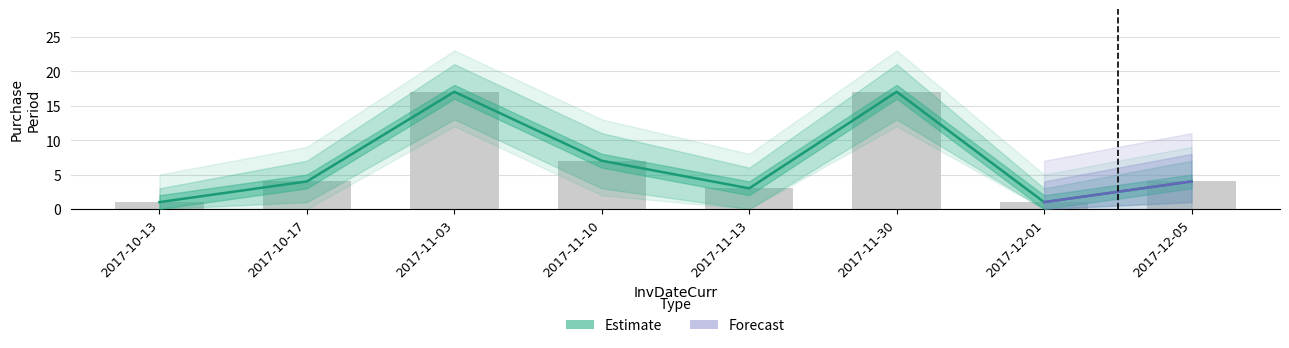

How many data points does each series have?

8